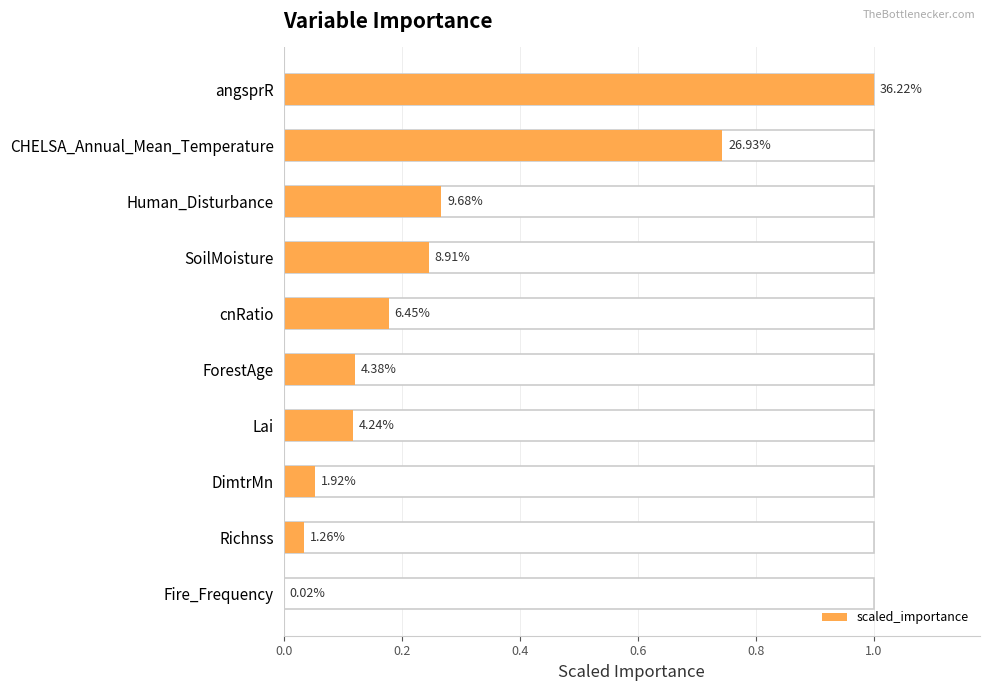

What is the value of the 5th bar from the left?

0.2